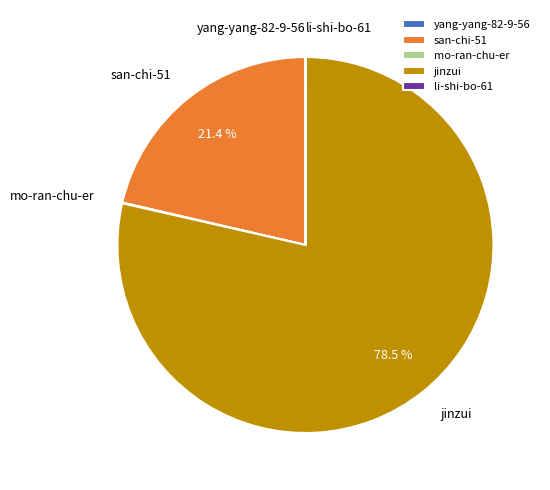

Which category has the biggest portion of the pie?

jinzui